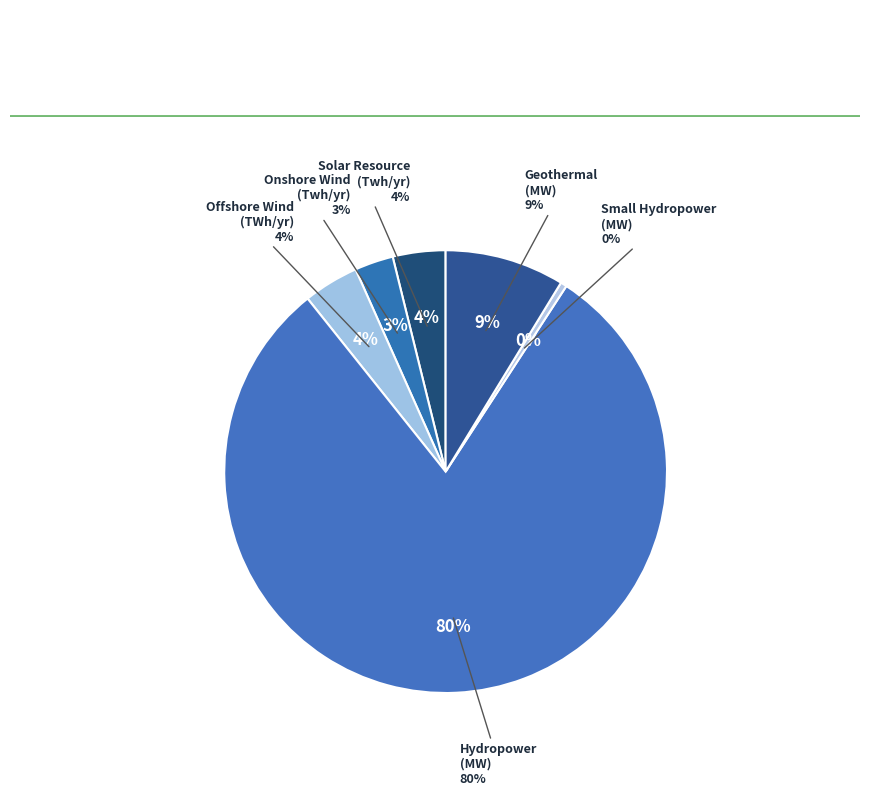

Approximately how many times larger is the value at Small Hydropower (MW) compared to Solar Resource (Twh/yr)?

0.1